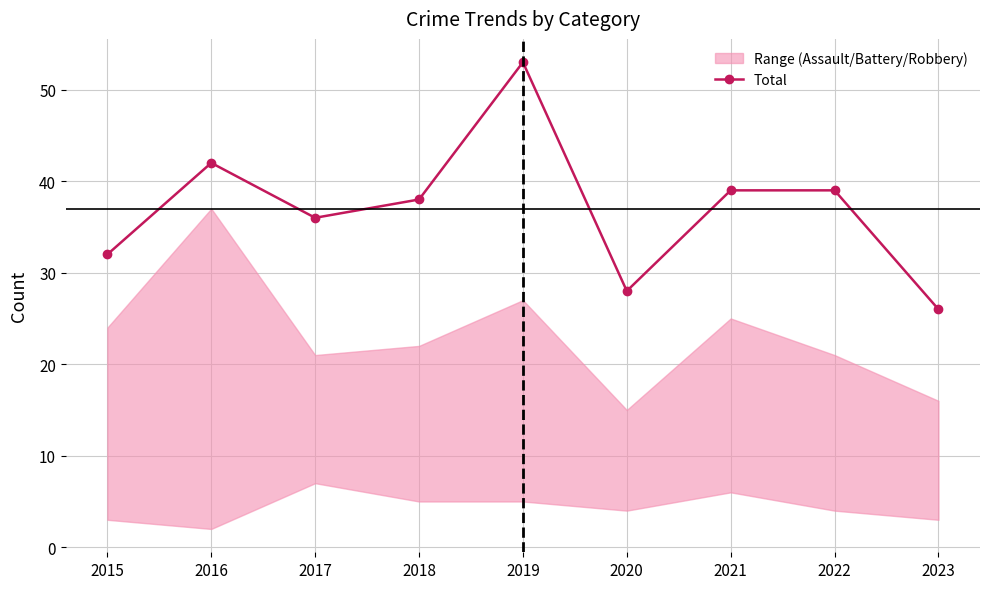

How many data points are less than 38?

4